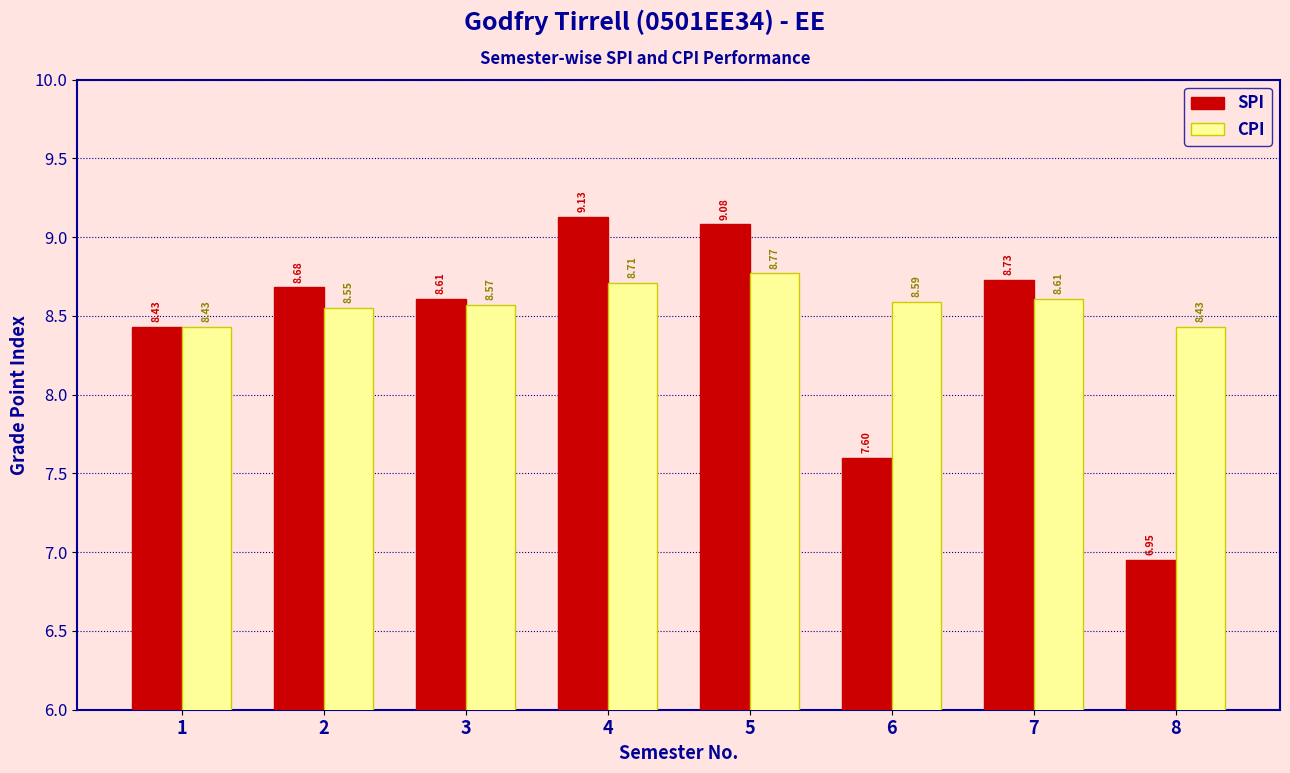

Which series has the widest spread of values?

SPI